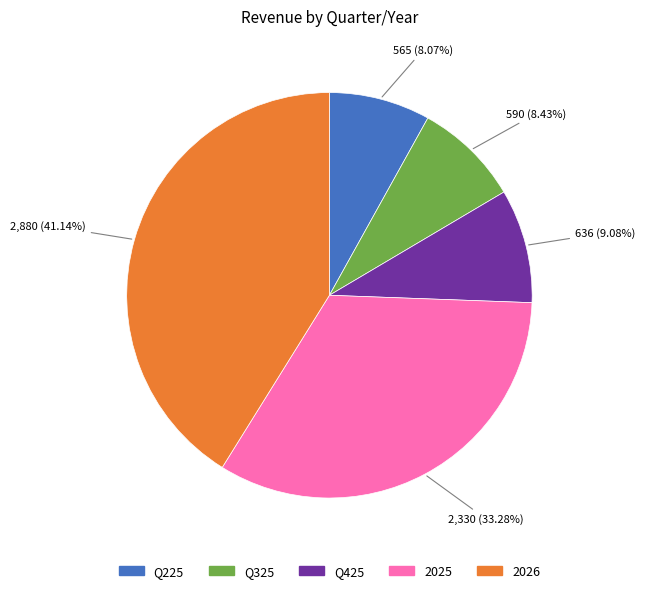

Which category has the biggest portion of the pie?

2026